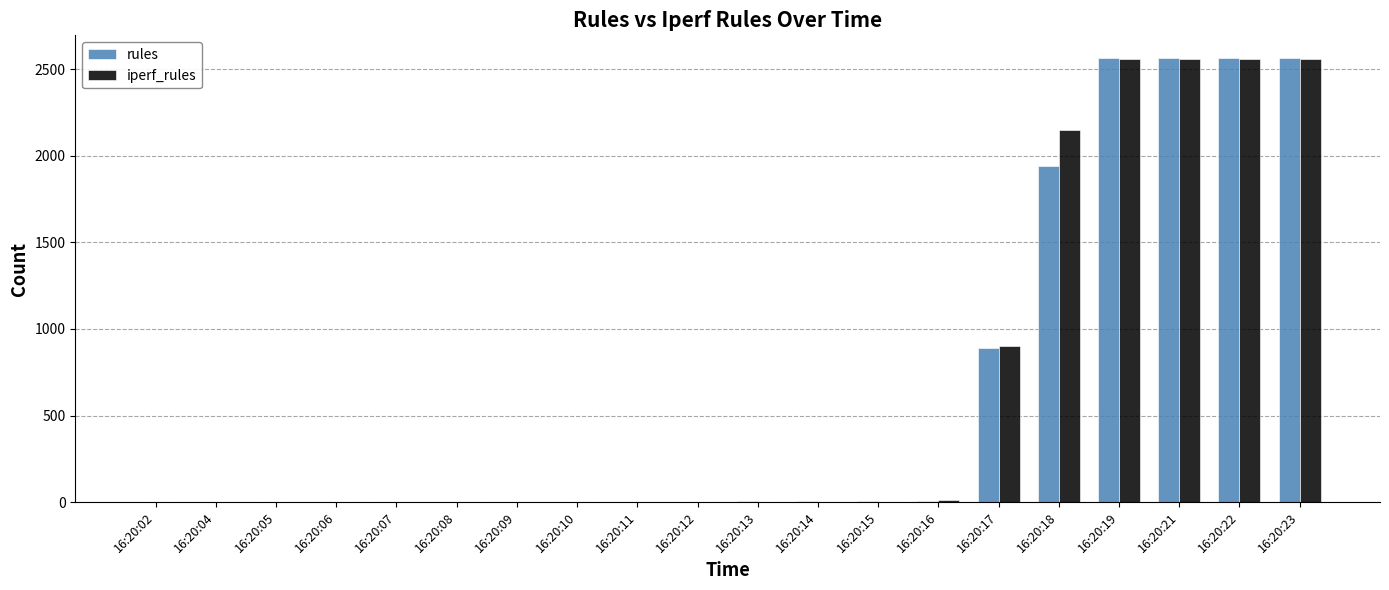

The value of rules at 16:20:19 is 1747. True or false?

False